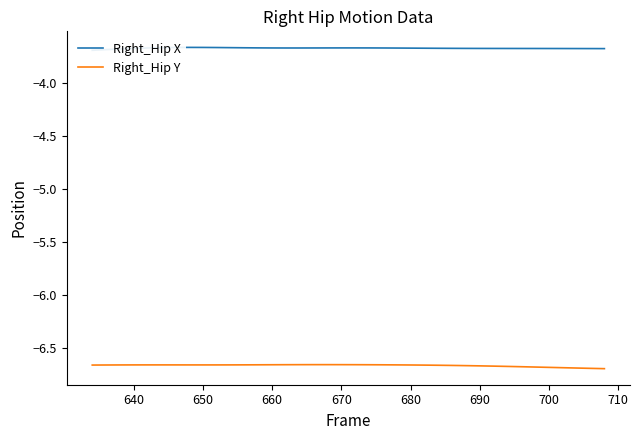

Reading left to right, list all the values displayed in this chart.

Right_Hip X: -3.7	-3.7	-3.7	-3.7	-3.7	-3.7	-3.7	-3.7	-3.7	-3.7	-3.7	-3.7	-3.7	-3.7	-3.7	-3.7	-3.7	-3.7	-3.7	-3.7	-3.7	-3.7	-3.7	-3.7	-3.7	-3.7	-3.7	-3.7	-3.7	-3.7	-3.7	-3.7	-3.7	-3.7	-3.7	-3.7	-3.7	-3.7
Right_Hip Y: -6.7	-6.7	-6.7	-6.7	-6.7	-6.7	-6.7	-6.7	-6.7	-6.7	-6.7	-6.7	-6.7	-6.7	-6.7	-6.7	-6.7	-6.7	-6.7	-6.7	-6.7	-6.7	-6.7	-6.7	-6.7	-6.7	-6.7	-6.7	-6.7	-6.7	-6.7	-6.7	-6.7	-6.7	-6.7	-6.7	-6.7	-6.7